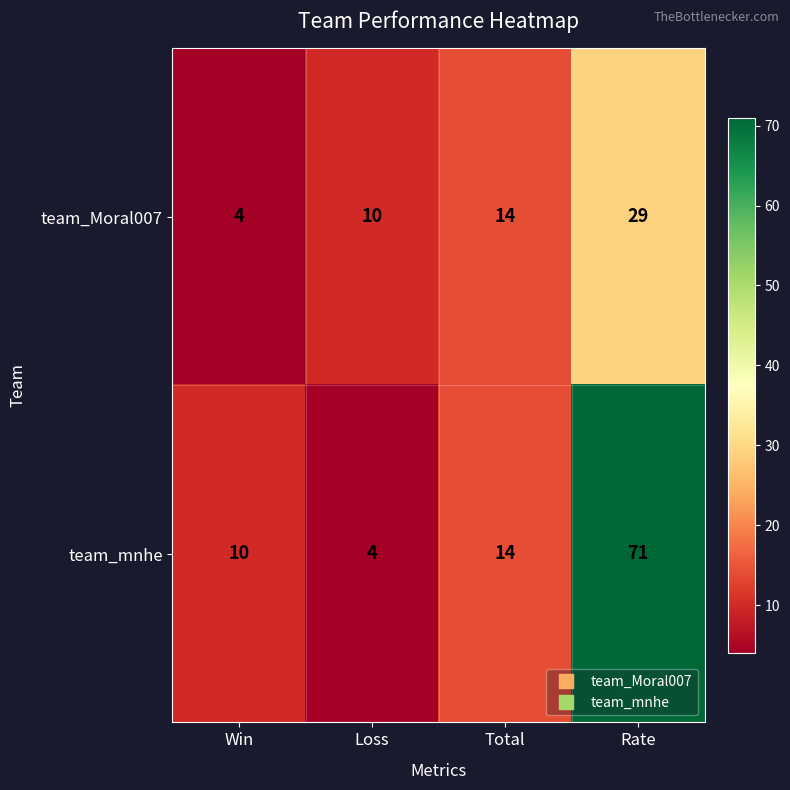

At which label is team_mnhe closest to 37?

Total